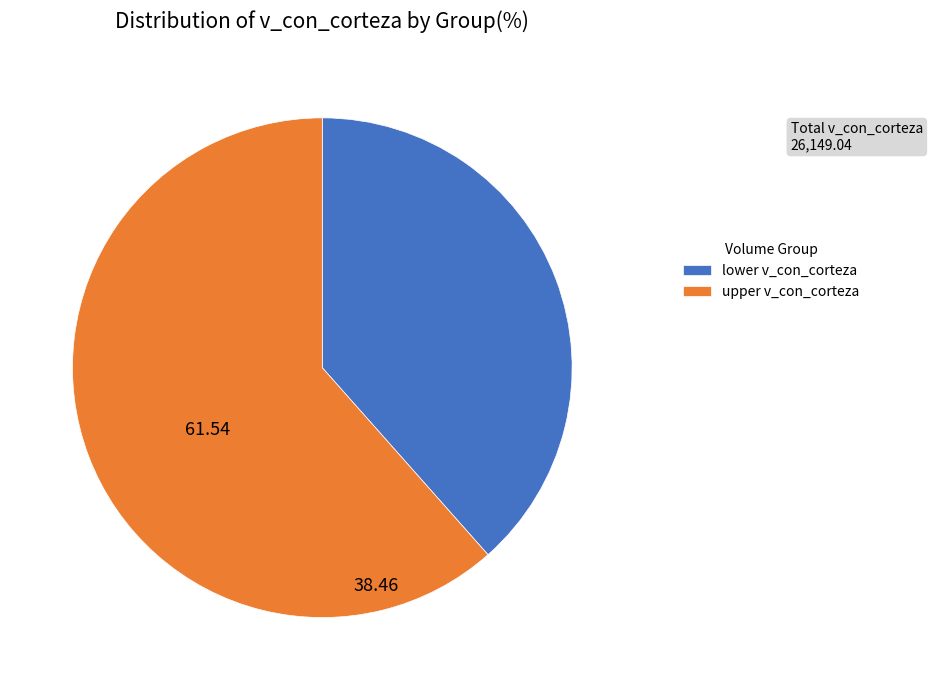

Does any single category account for the majority?

Yes